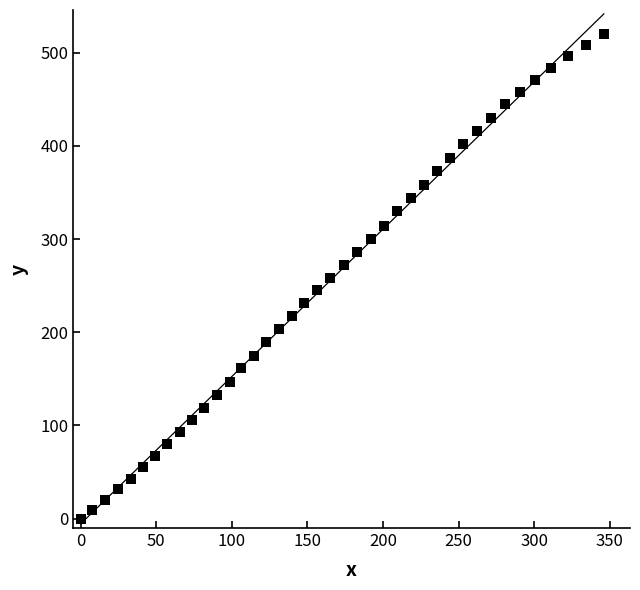

What is the range of Y values (max minus min)?

519.7